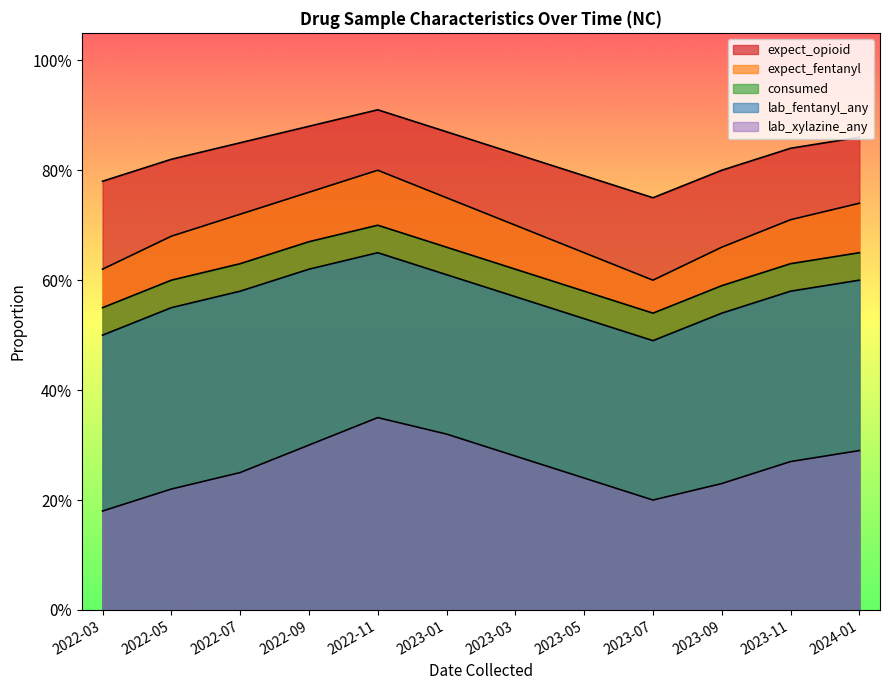

How many lines are shown in the chart?

5